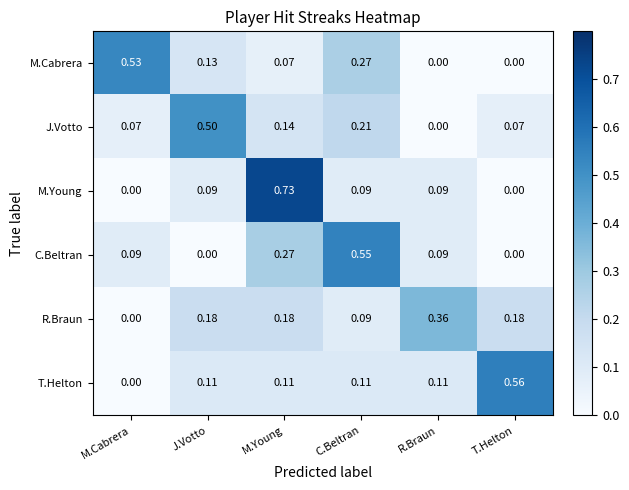

Which label corresponds to the largest value in the chart?

M.Young